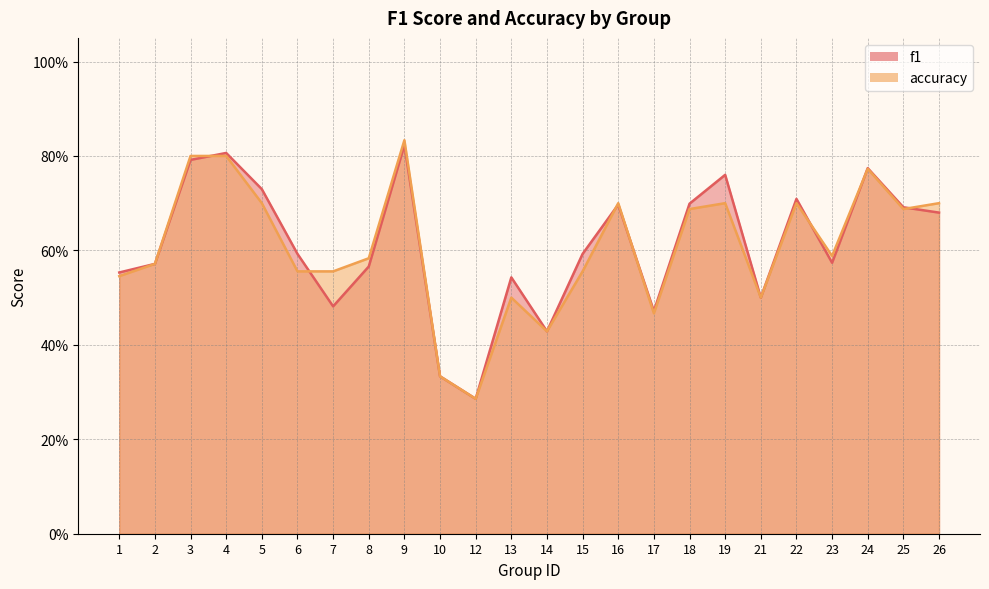

Which category has the highest value in the f1 series?

9